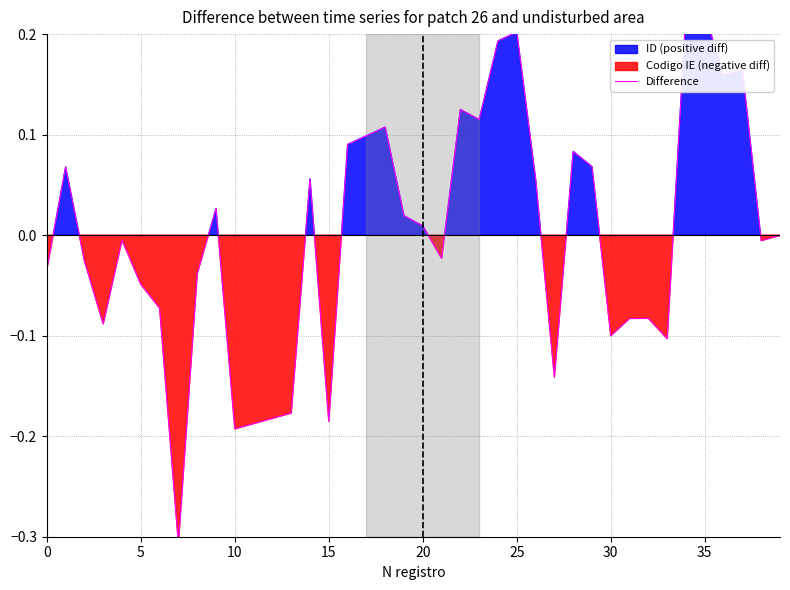

What is the value of the 35th point from the left?

0.2